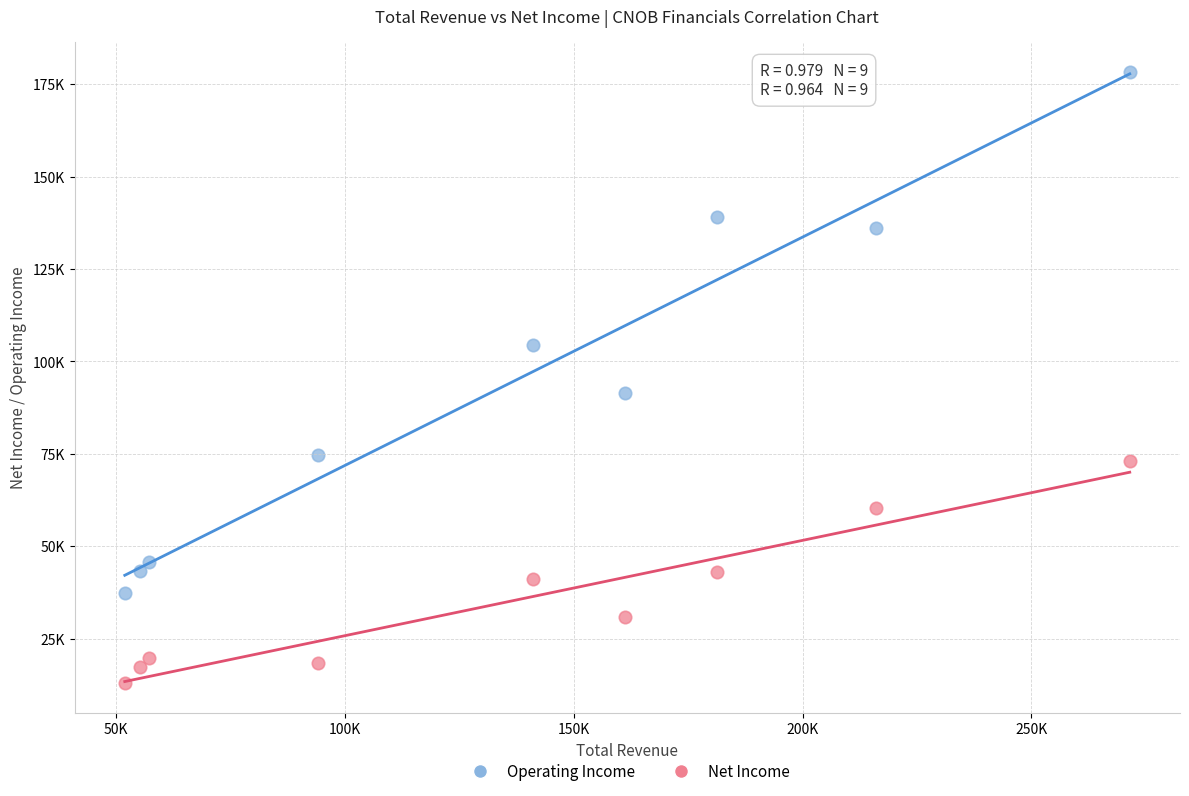

What are all the series names shown in the legend?

Operating Income, Net Income